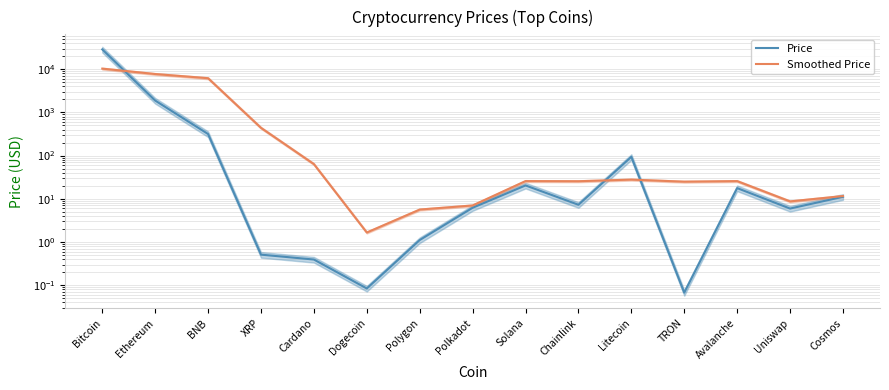

How many series are shown in this chart?

2